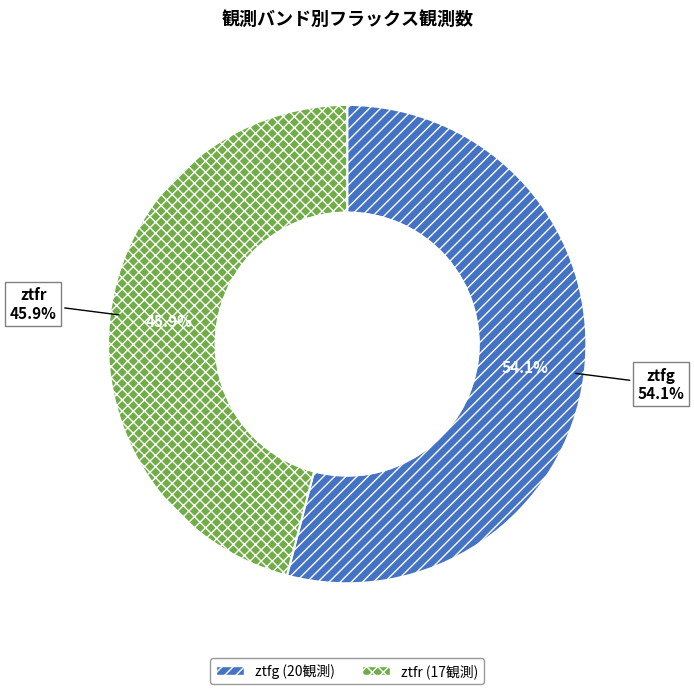

To the nearest percent, what is the average slice percentage?

50%